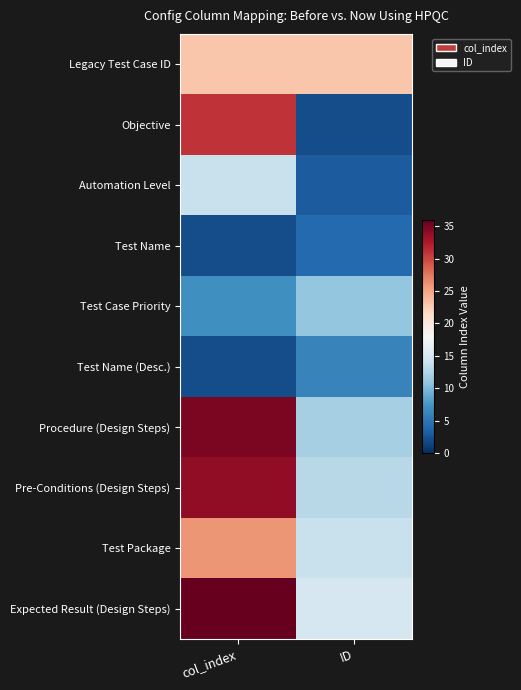

What is the minimum value shown in the chart?

2